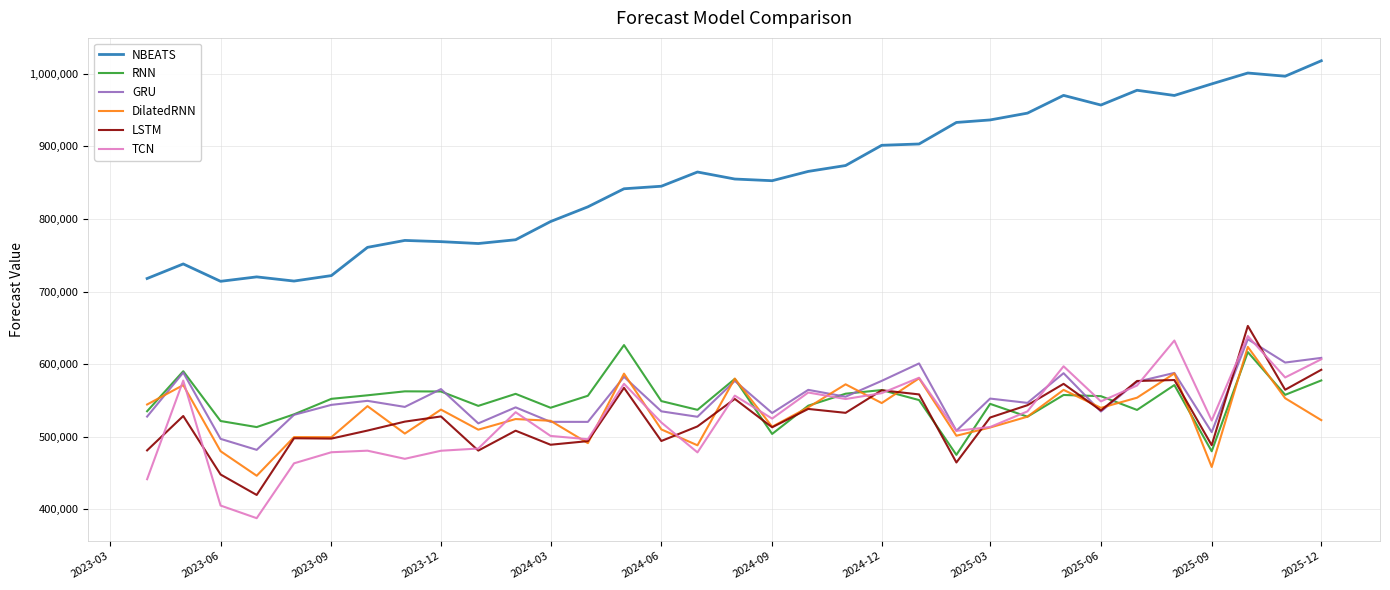

Which series has the largest range (max minus min)?

NBEATS